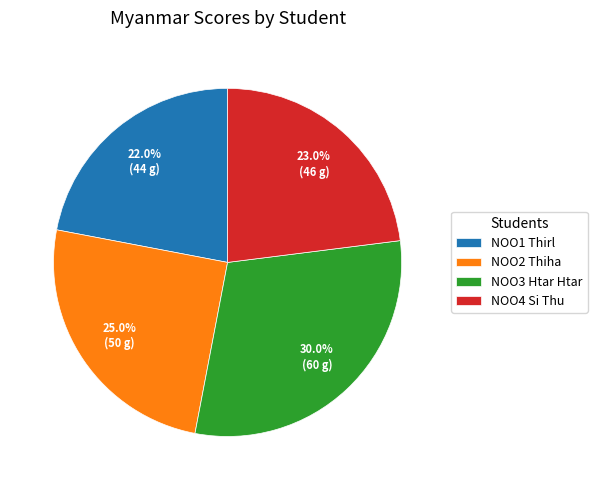

The NOO4 Si Thu slice represents 29% of the pie. True or false?

False